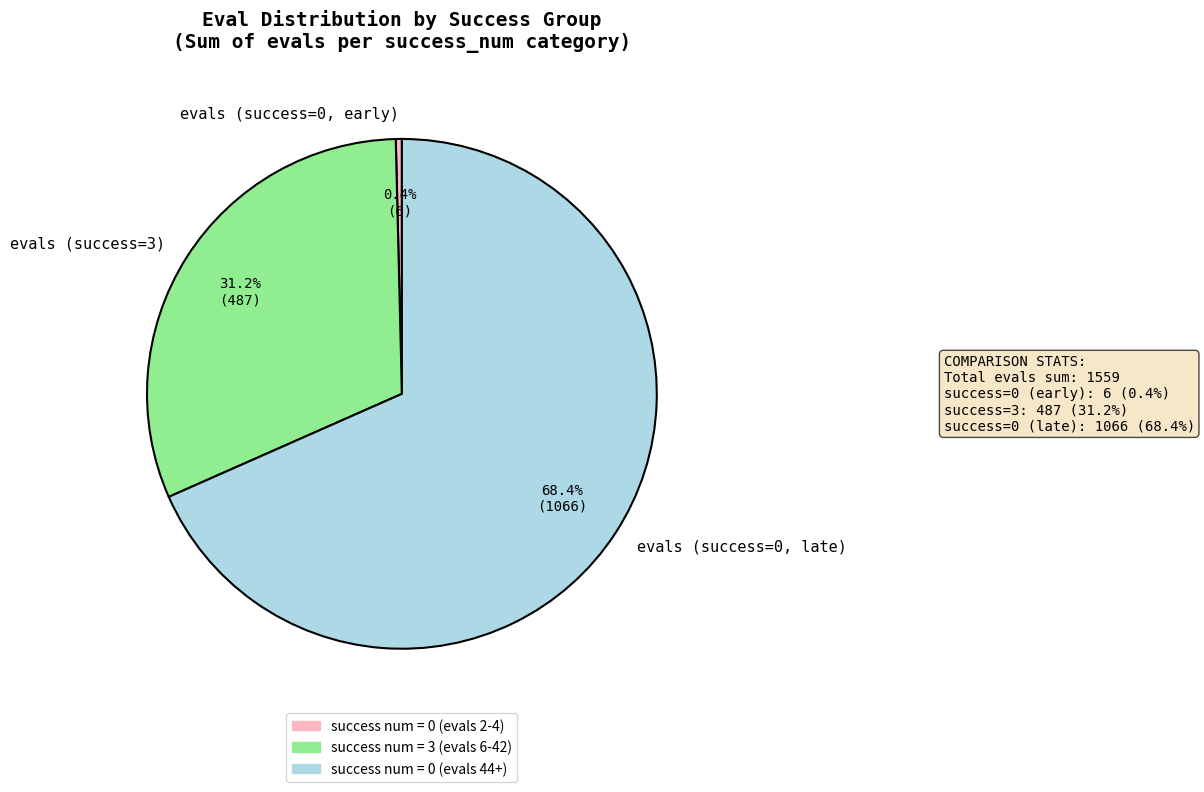

Does evals (success=0, late) represent more than half of the total?

Yes